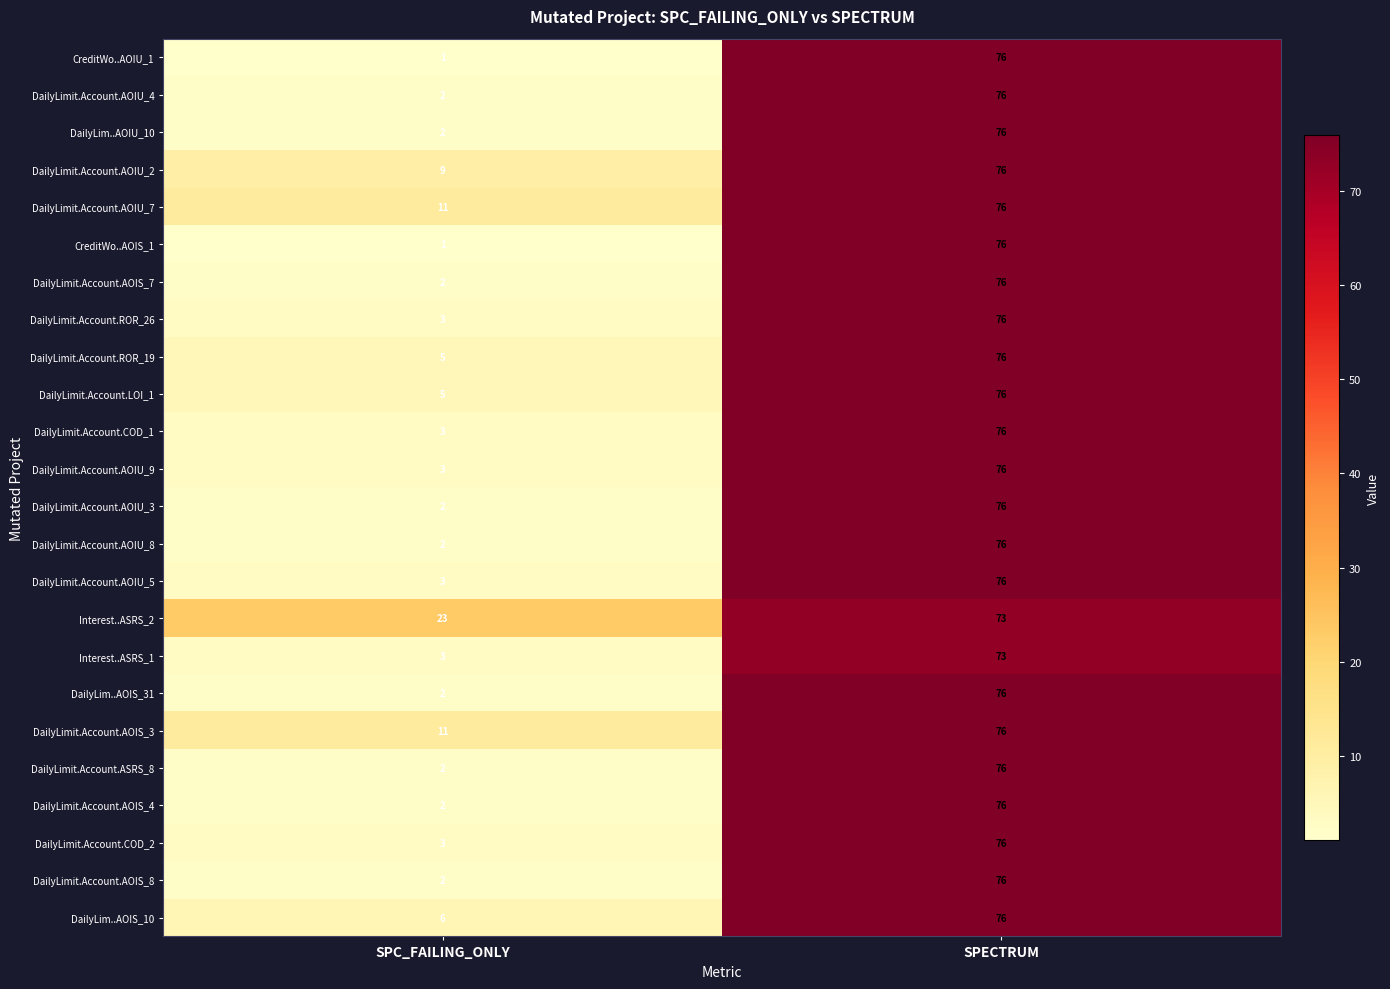

Where is CreditWo..AOIU_1 nearest to the value 38?

SPC_FAILING_ONLY